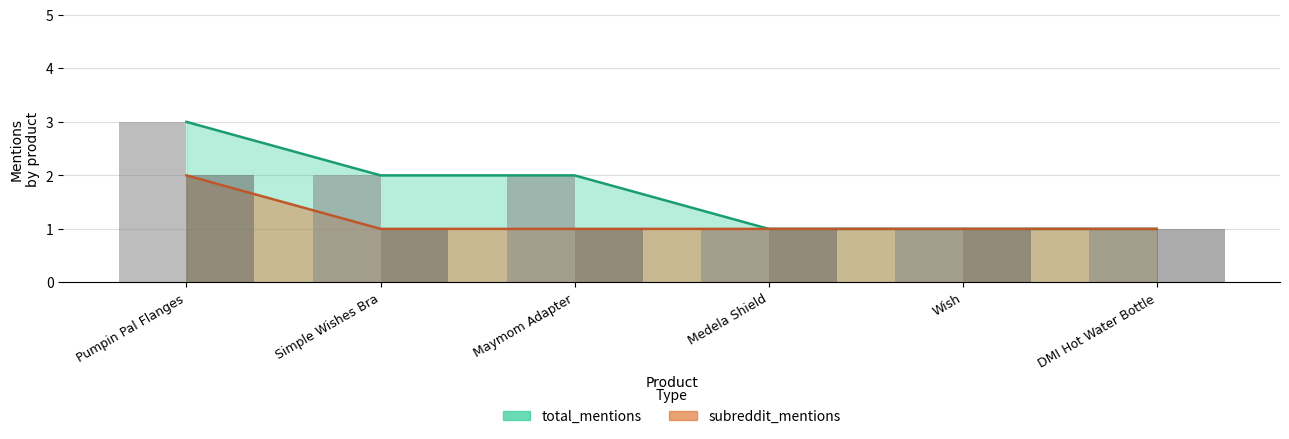

Which has a higher value, Medela Shield or Maymom Adapter?

Maymom Adapter